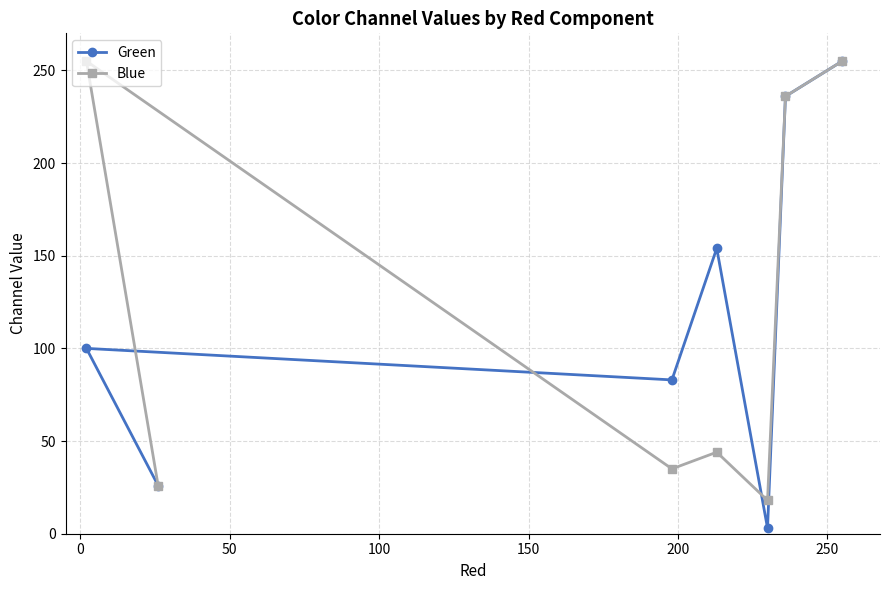

Does the chart display data point markers on the line(s)?

Yes